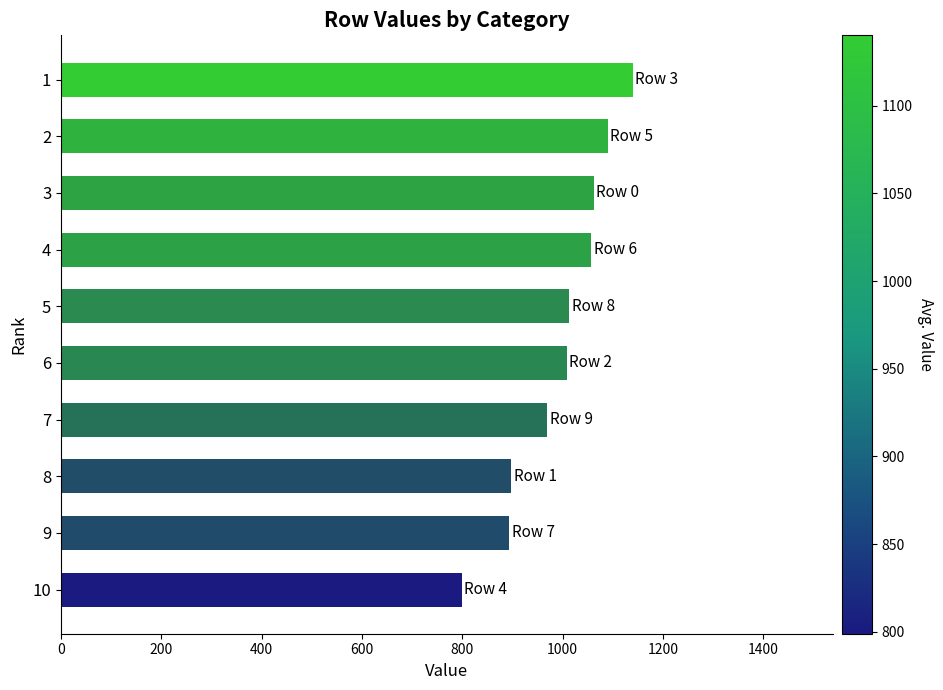

The value at 3 is 461. True or false?

False